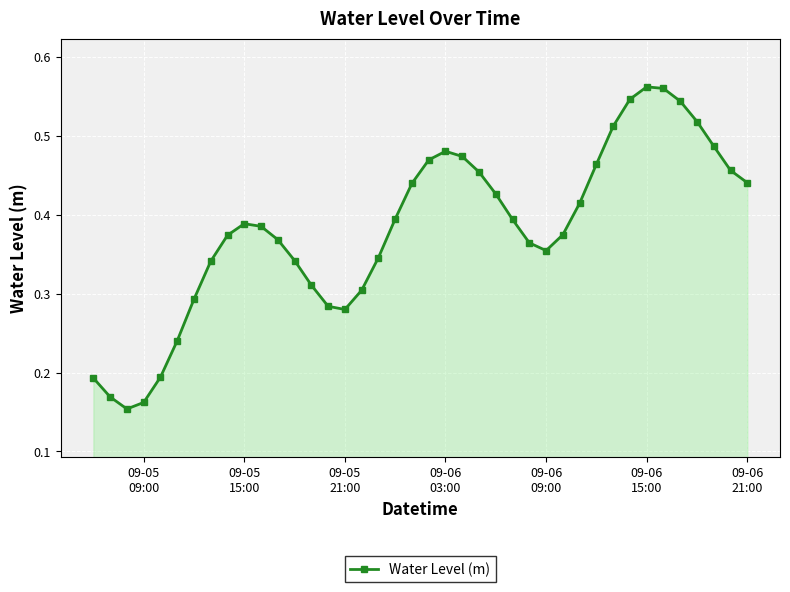

What is the sum of all values?

15.3